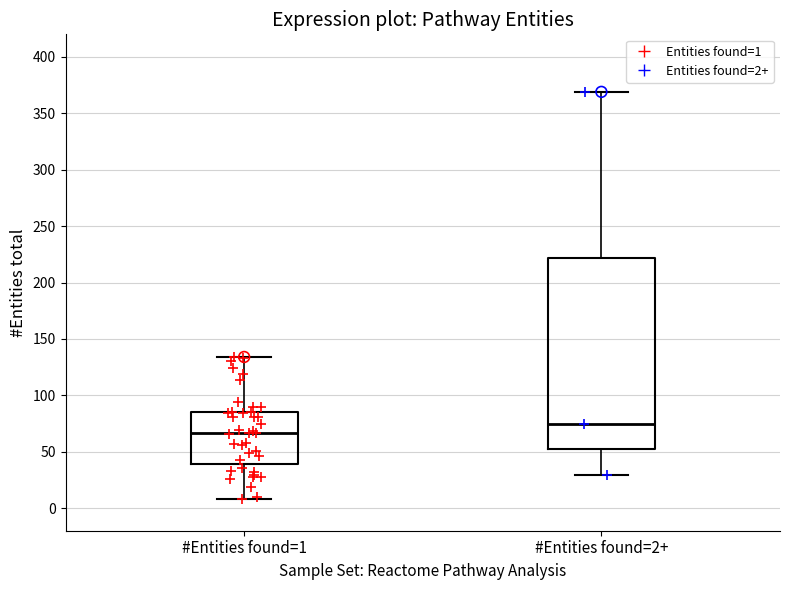

Where does the lower whisker of the box for #Entities found=1 end on the y-axis? The values are not printed on the chart, so give them approximately, as read against the axis.

10